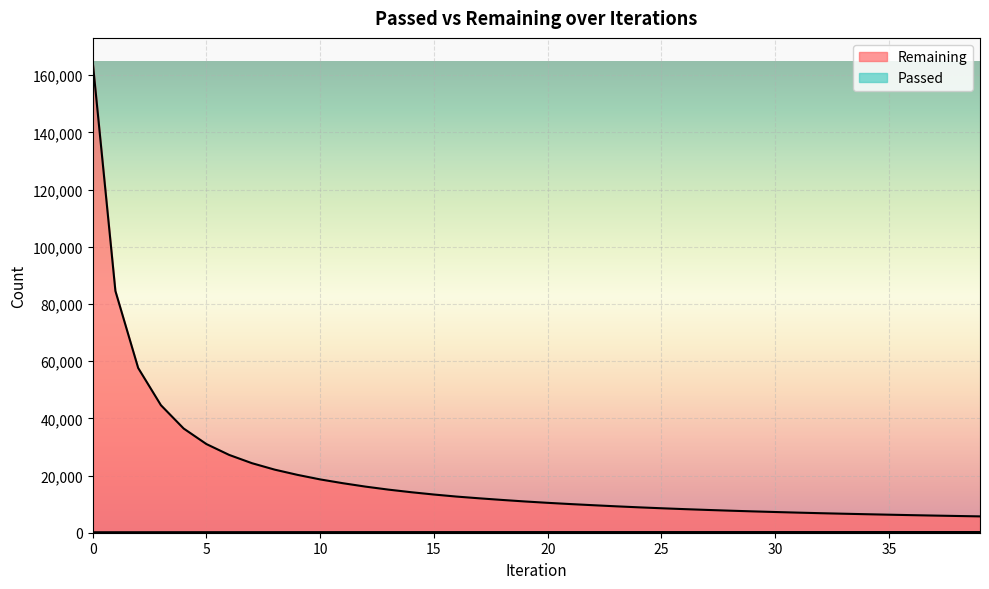

Reading left to right, extract all data points from this chart.

Remaining: 164770	84514	57607	44588	36428	30999	27203	24316	22057	20232	18638	17308	16111	15070	14164	13353	12634	12027	11460	10929	10452	10018	9618	9234	8880	8553	8253	7972	7710	7467	7240	7027	6827	6643	6471	6303	6144	5992	5850	5714
Passed: 164	169	173	179	183	187	191	196	200	204	207	210	212	213	215	217	218	220	221	223	224	225	226	227	227	228	229	229	230	230	231	232	233	233	234	235	236	236	237	238